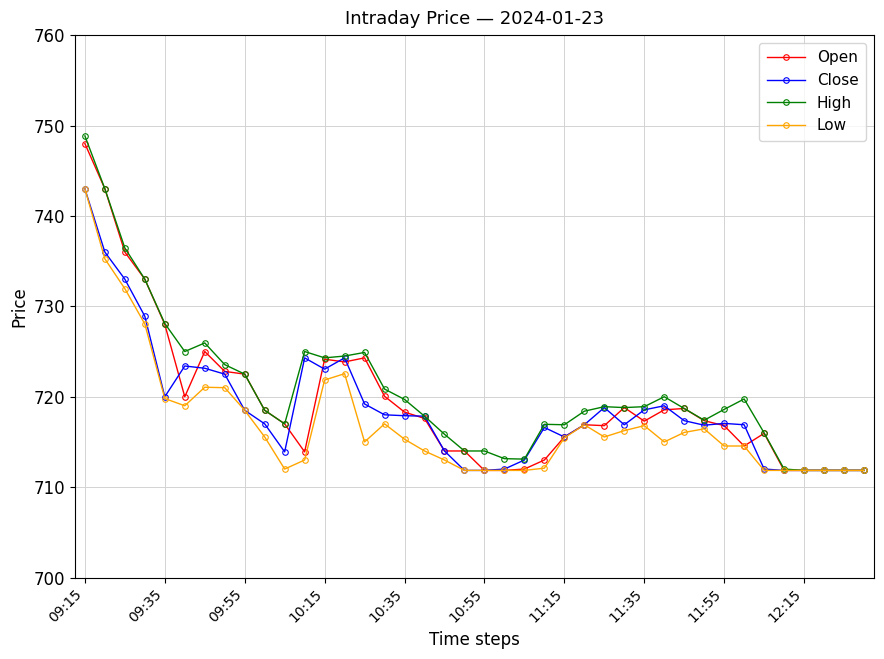

How many series are shown in this chart?

4